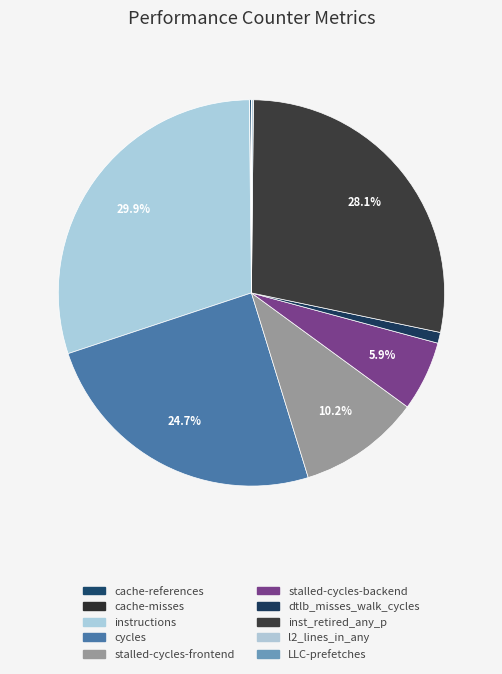

Is there a majority slice in this chart?

No